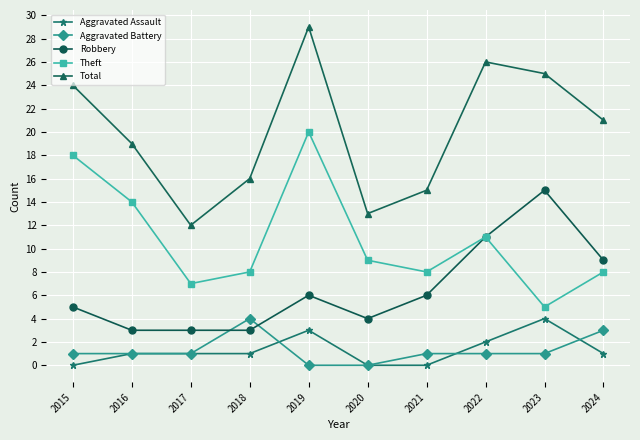

List the labels in order of Total value, smallest first.

2017, 2020, 2021, 2018, 2016, 2024, 2015, 2023, 2022, 2019